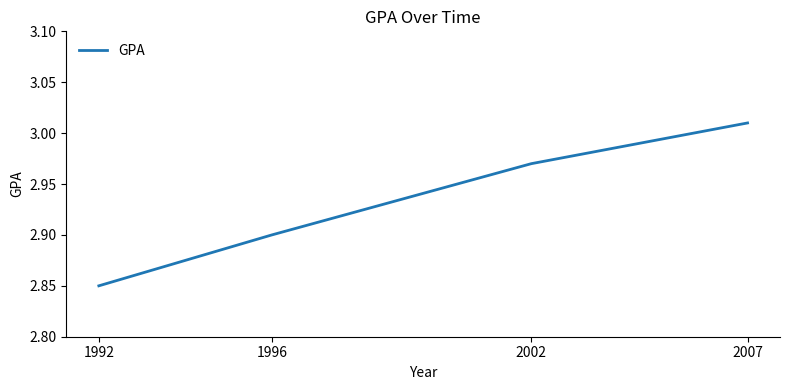

Approximately how many times larger is the value at 1992 compared to 1996?

1.0